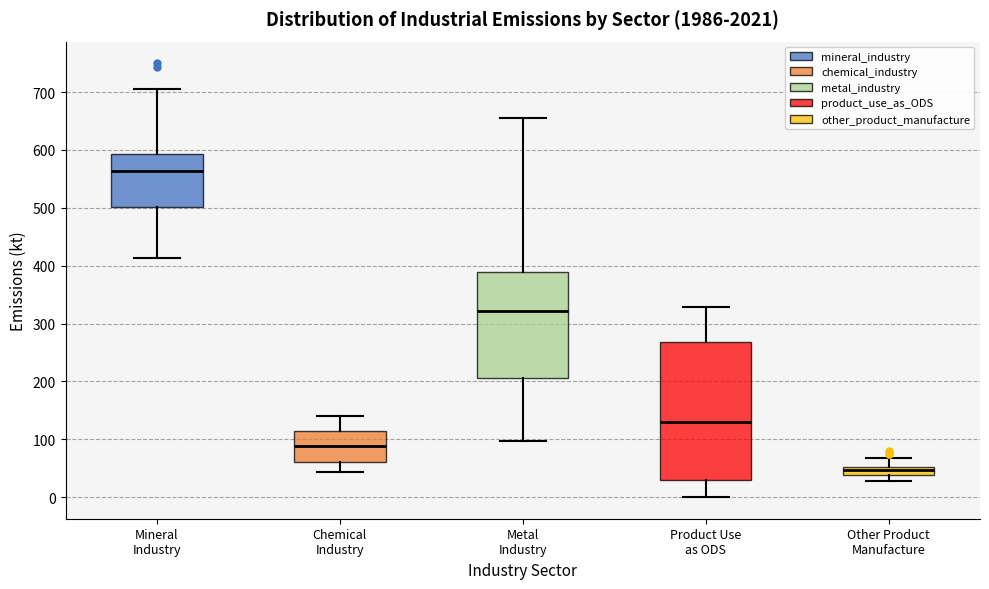

Which box is the tallest, from its lower edge to its upper edge?

Product Use as ODS